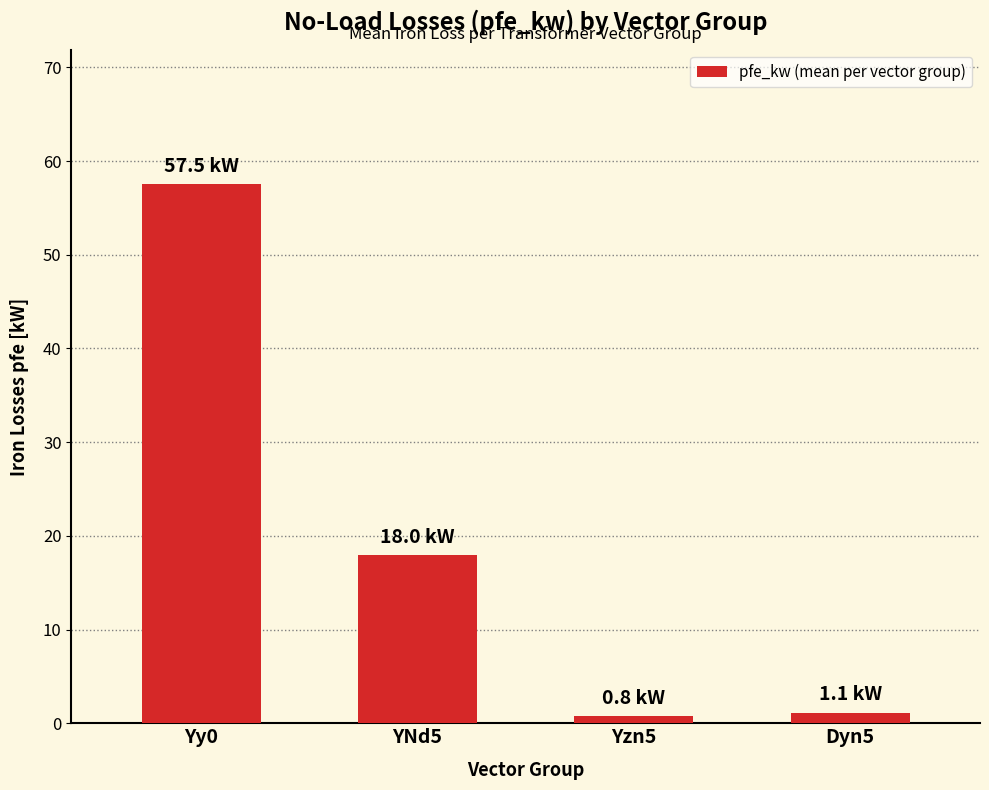

What is the label of the 1st bar from the right?

Dyn5